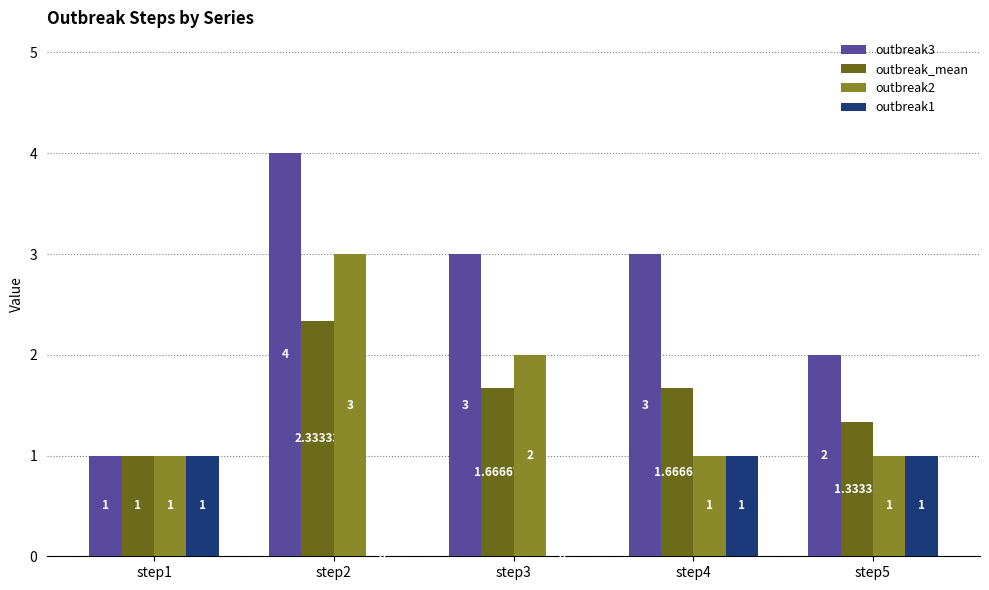

What is the sum of all outbreak1 values?

3.0